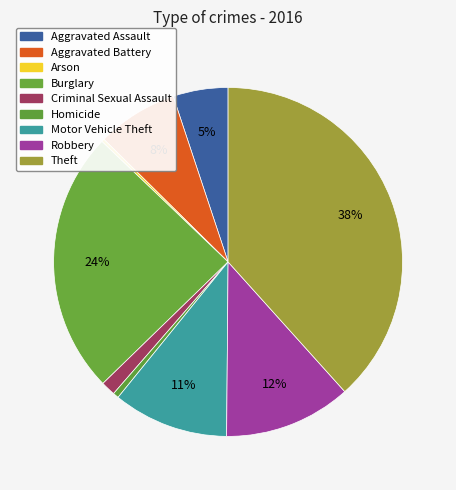

Is the sum of Robbery and Theft greater than half?

Yes